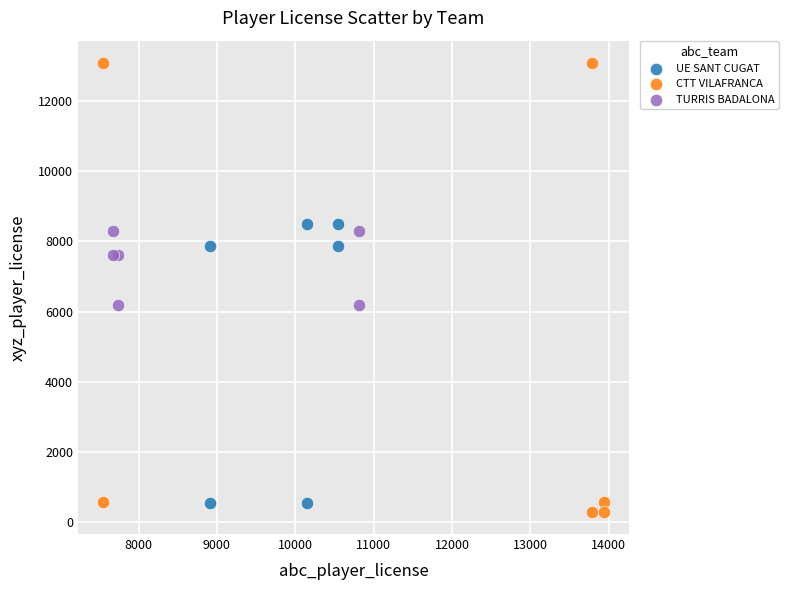

Which series has the largest Y range (max minus min)?

CTT VILAFRANCA